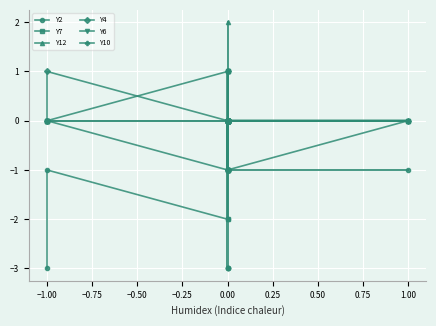

Is it true that Y2 equals -1 at 0.00?

True